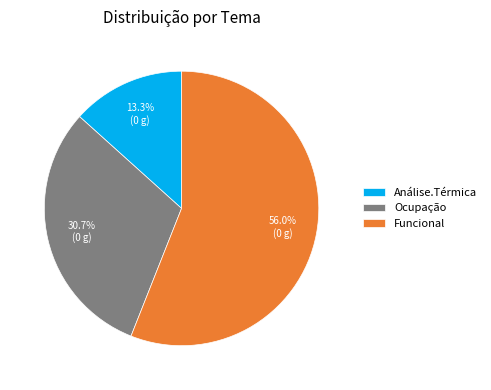

Which category has the smallest portion of the pie?

Análise.Térmica